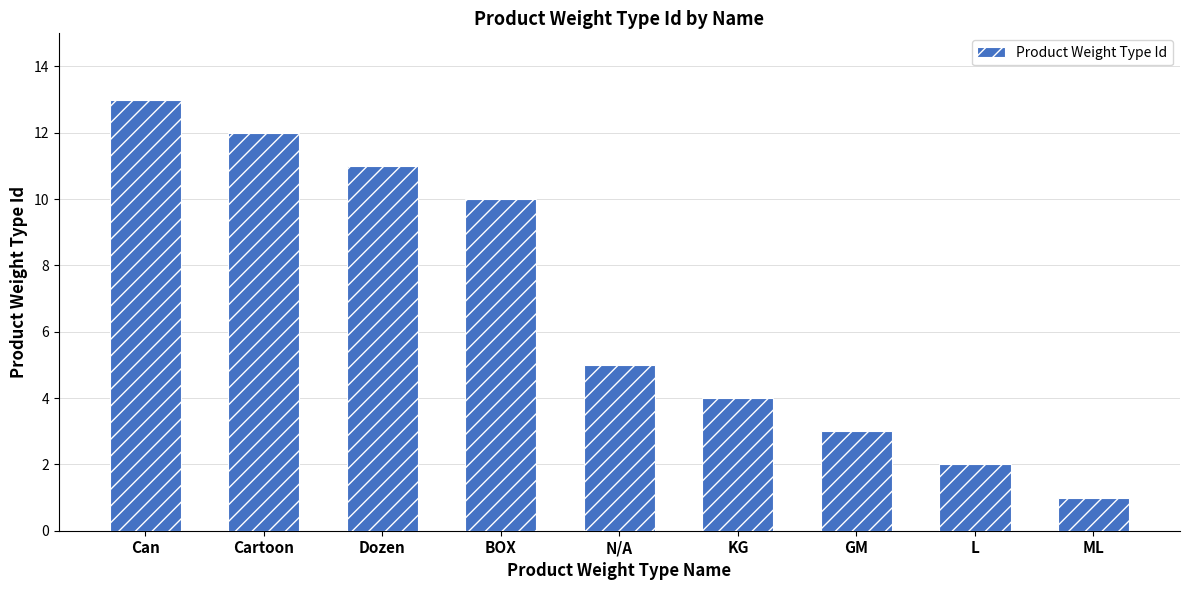

What is the ratio of the value at Cartoon to the value at KG?

3.0